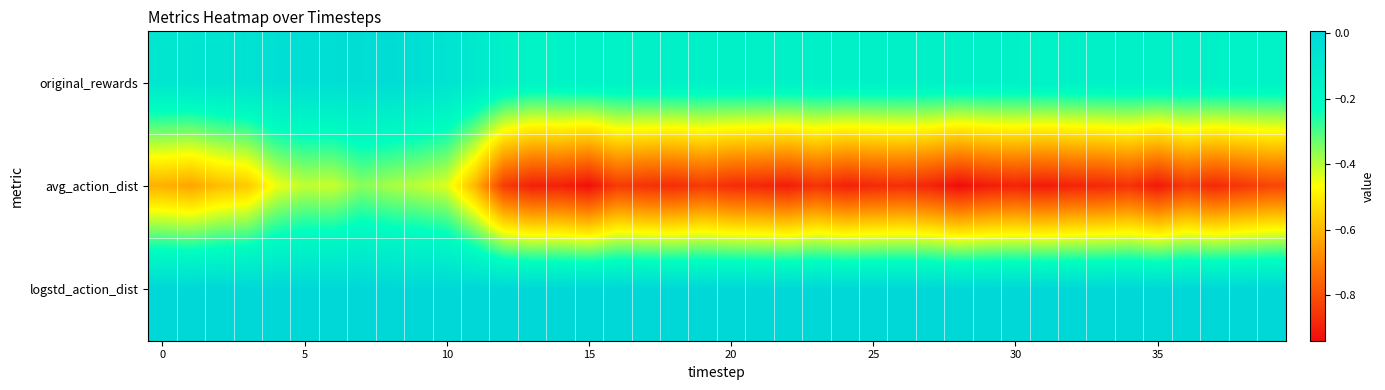

List the series in order of their peak value, highest first.

logstd_action_dist, original_rewards, avg_action_dist